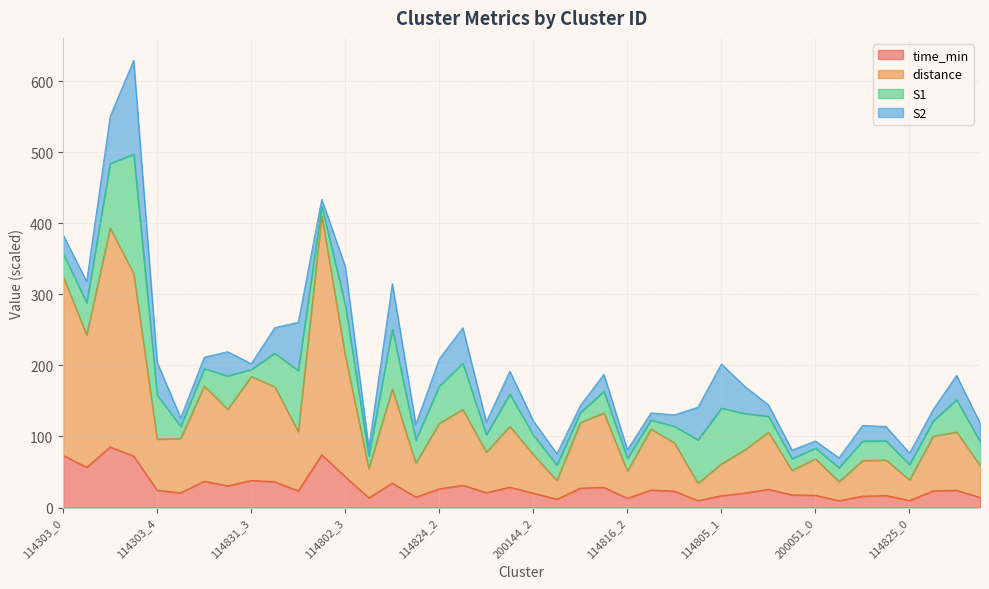

What is the minimum value shown in the chart?

9.6